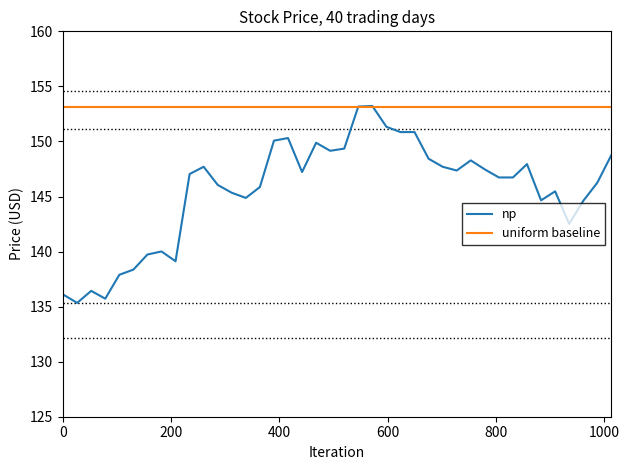

What is the greatest value displayed?

153.2